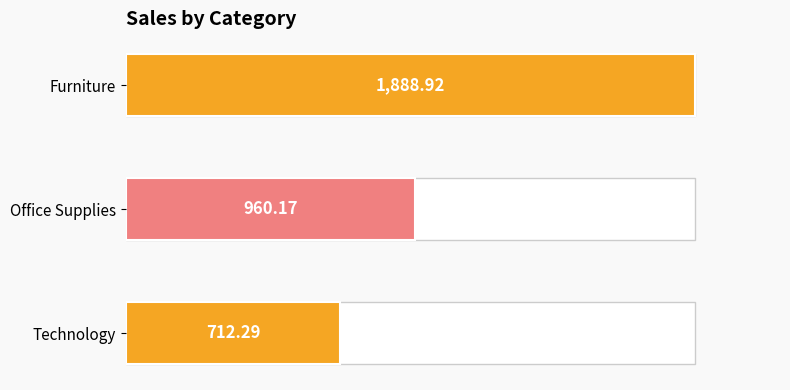

At which label does the data first exceed 960?

Office Supplies